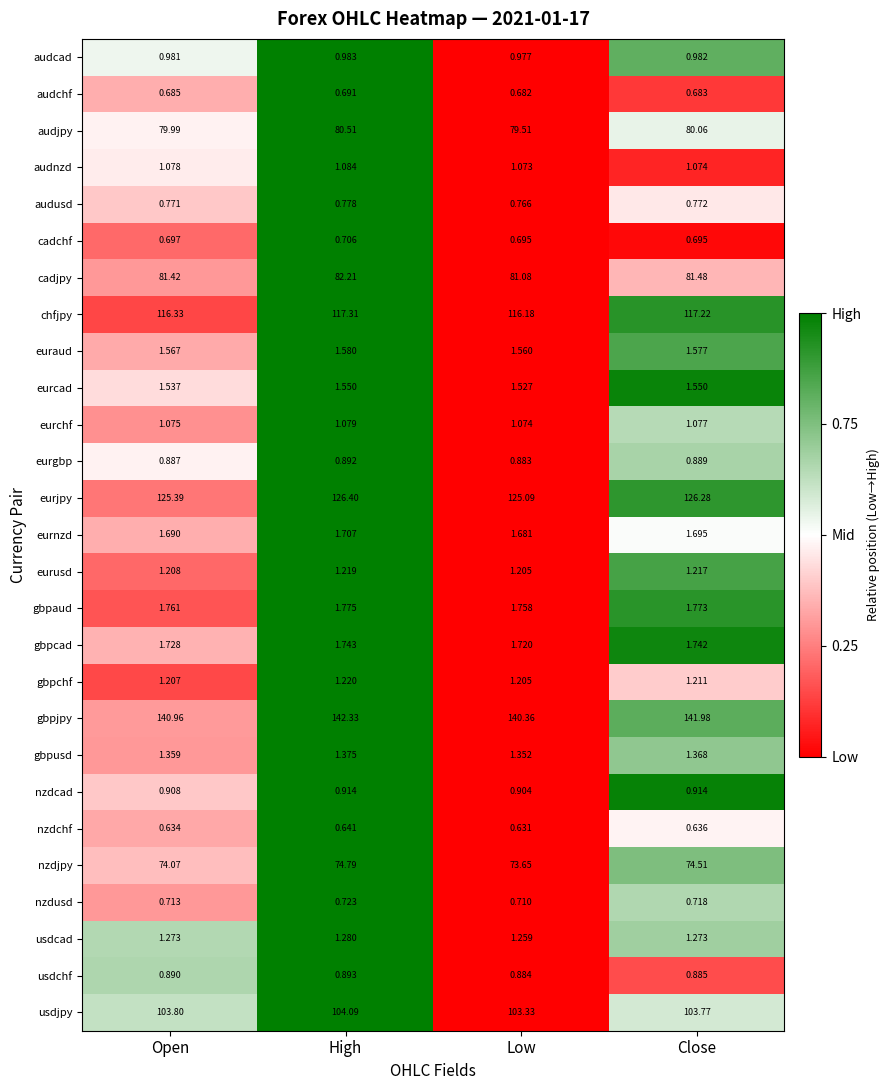

Between High and Close, which series saw the biggest shift?

cadjpy